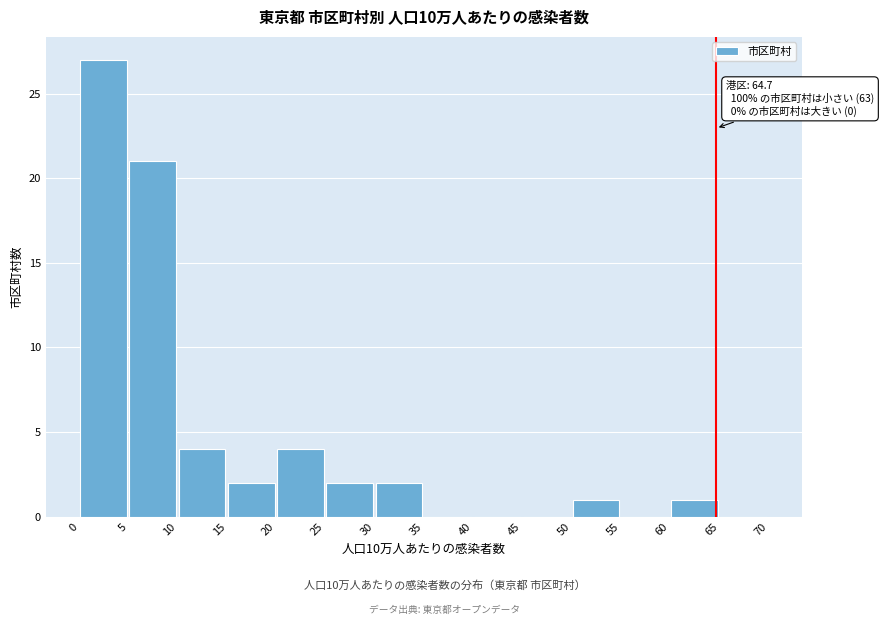

Which range on the x-axis has the tallest bar?

0 to 5